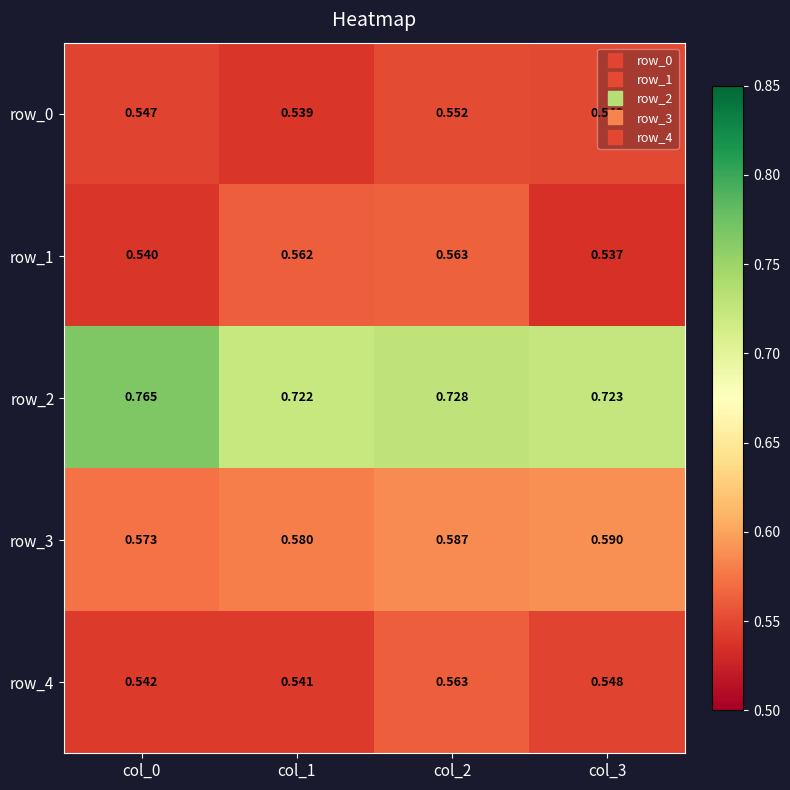

Is the value of row_3 at col_2 greater than the value of row_4 at col_1?

Yes